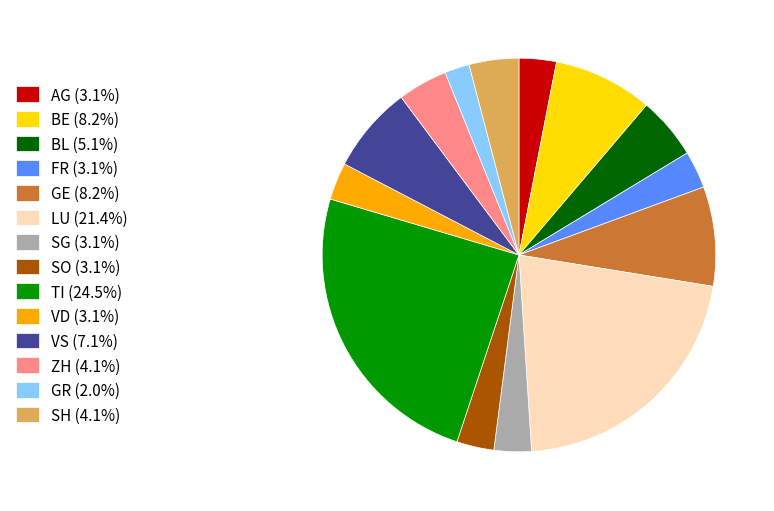

Approximately how many times larger is the value at VS (7.1%) compared to GR (2.0%)?

3.5